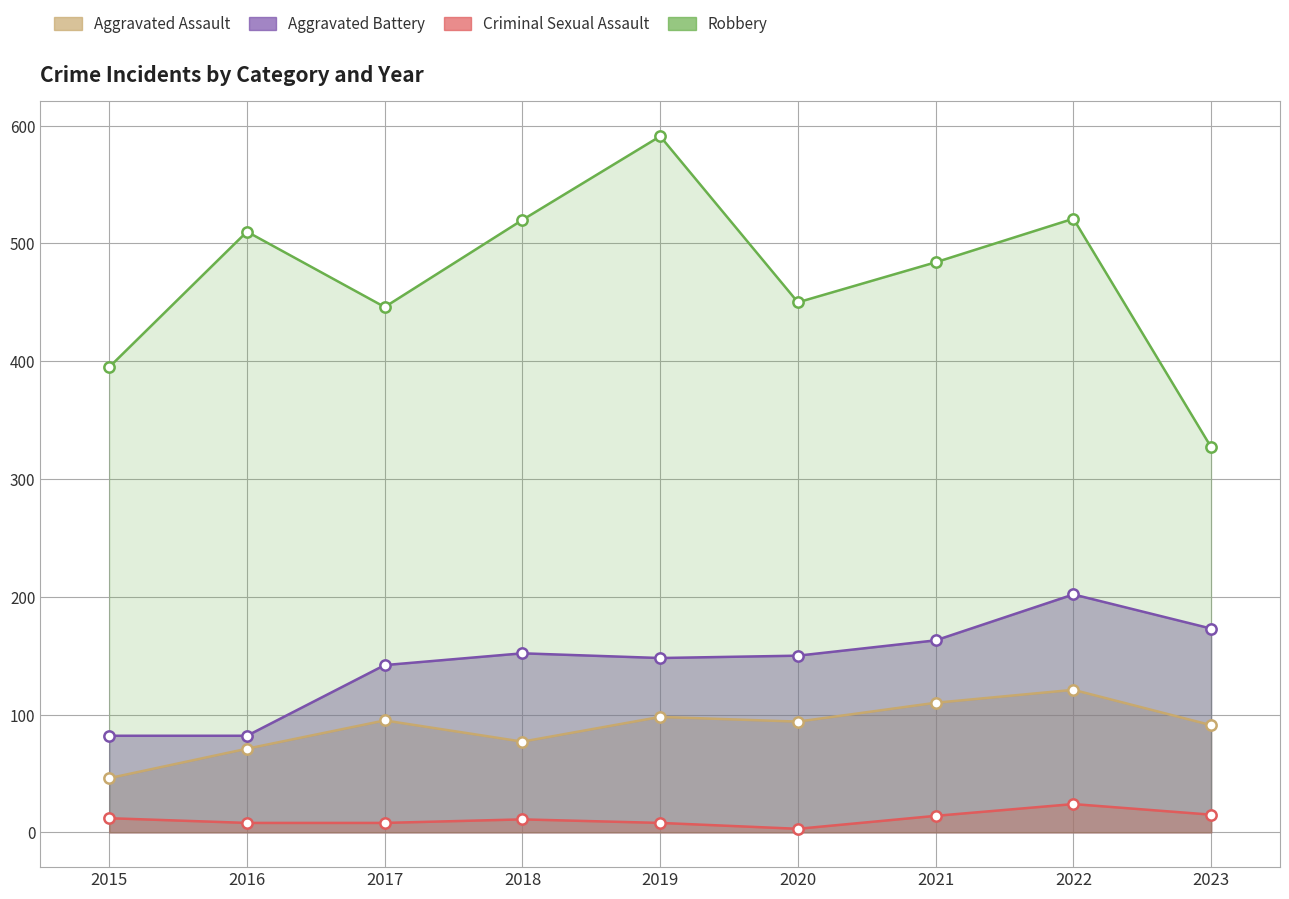

What is the total value across all series at 2016?

671